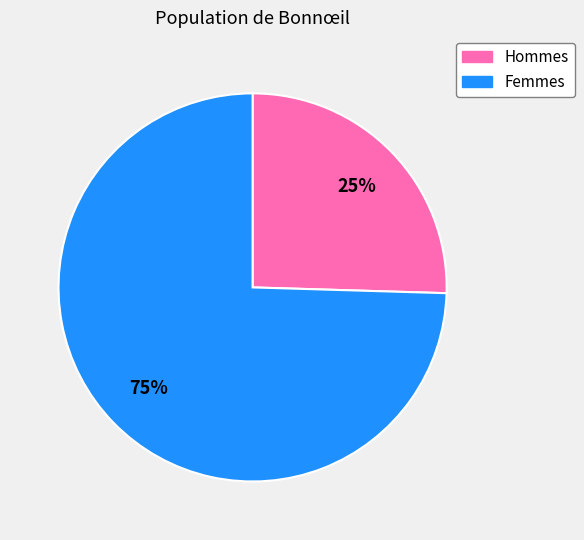

Is there a majority slice in this chart?

Yes